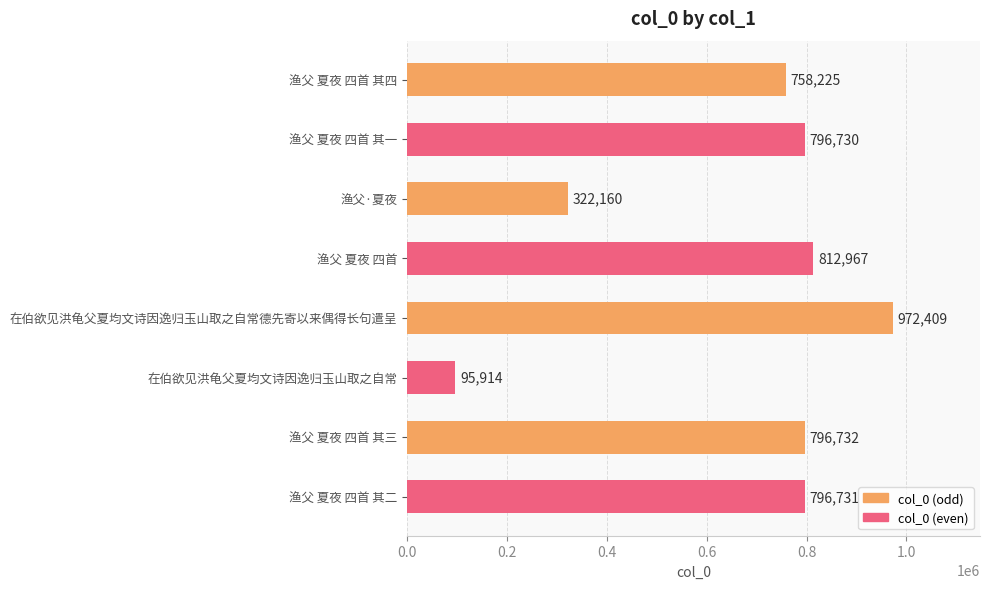

What is the change in value from 渔父 夏夜 四首 to 渔父 夏夜 四首 其二?

-16236